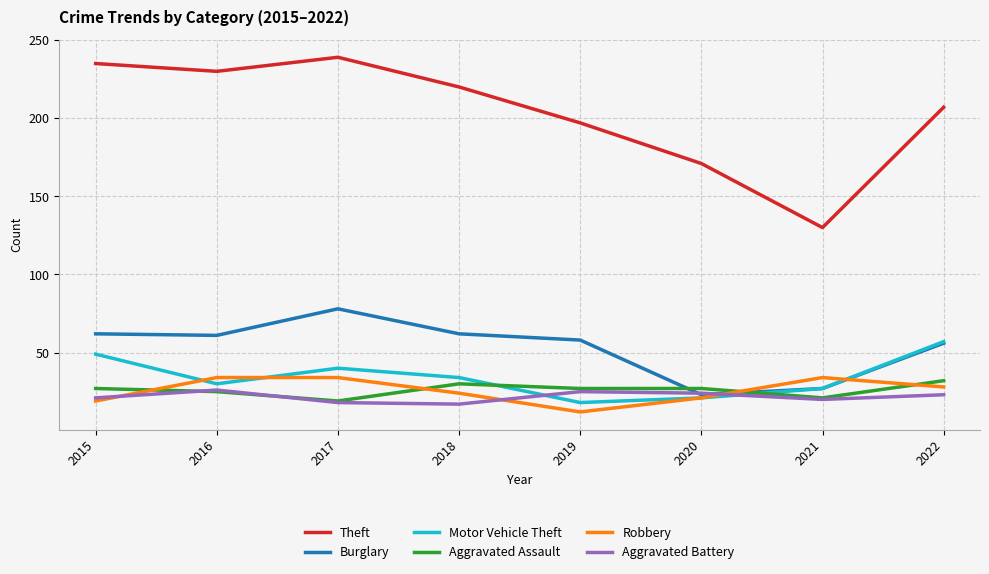

Which series changed the most between 2018 and 2021?

Theft